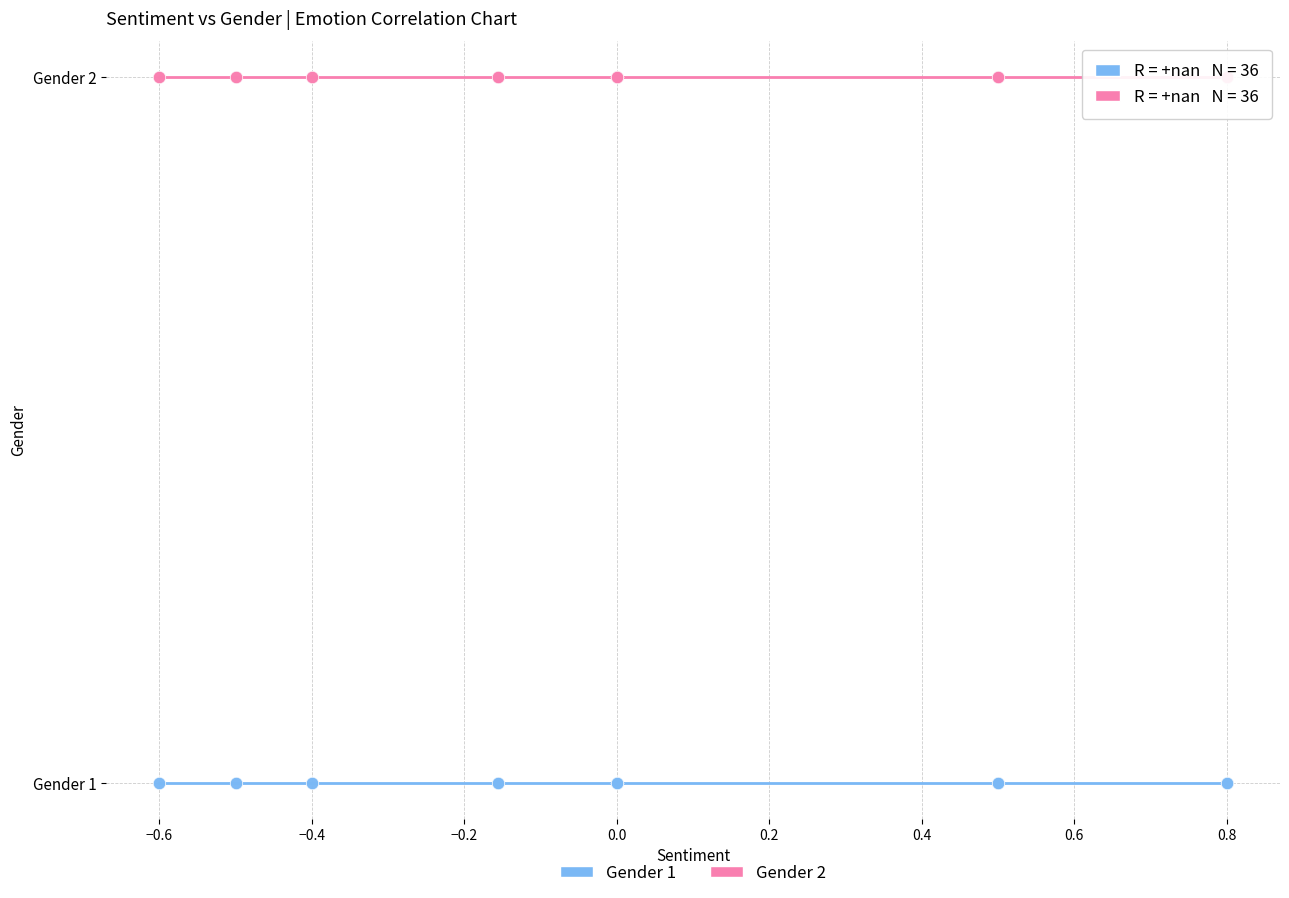

What are all the series names shown in the legend?

Gender 1, Gender 2